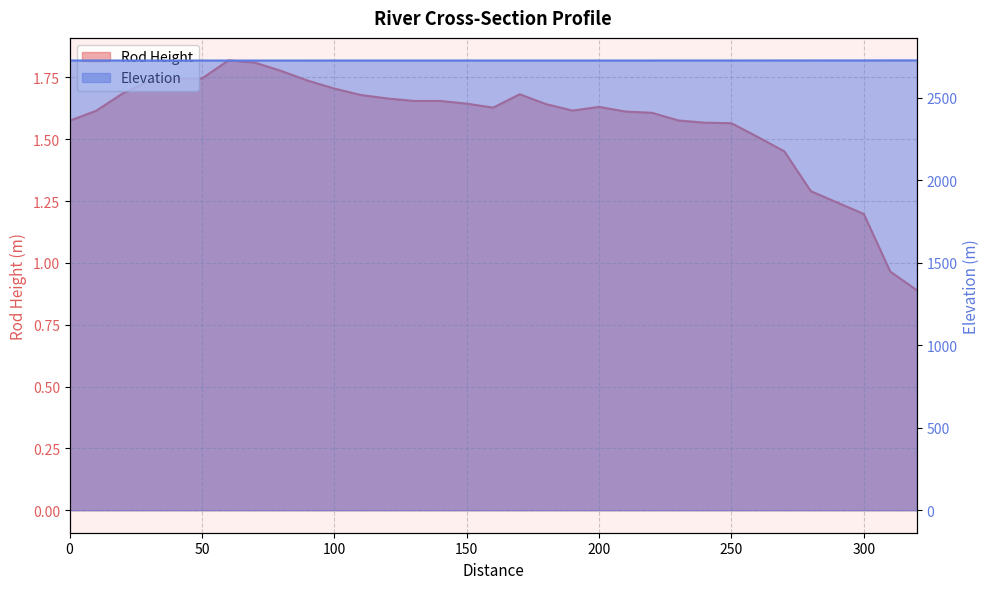

Count the number of categories in the chart.

33